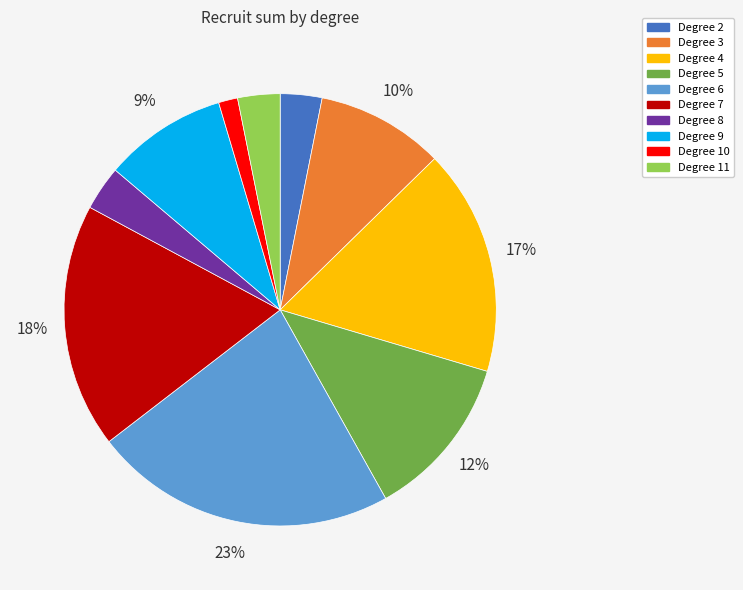

What is the ratio of the value at Degree 4 to the value at Degree 7?

0.9